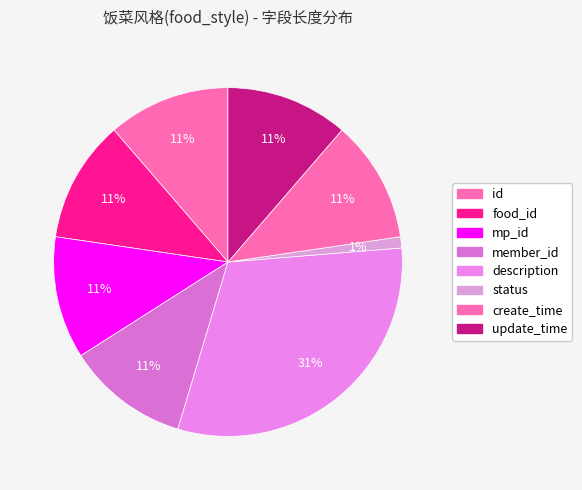

To the nearest percent, what percentage of the pie is description?

31%